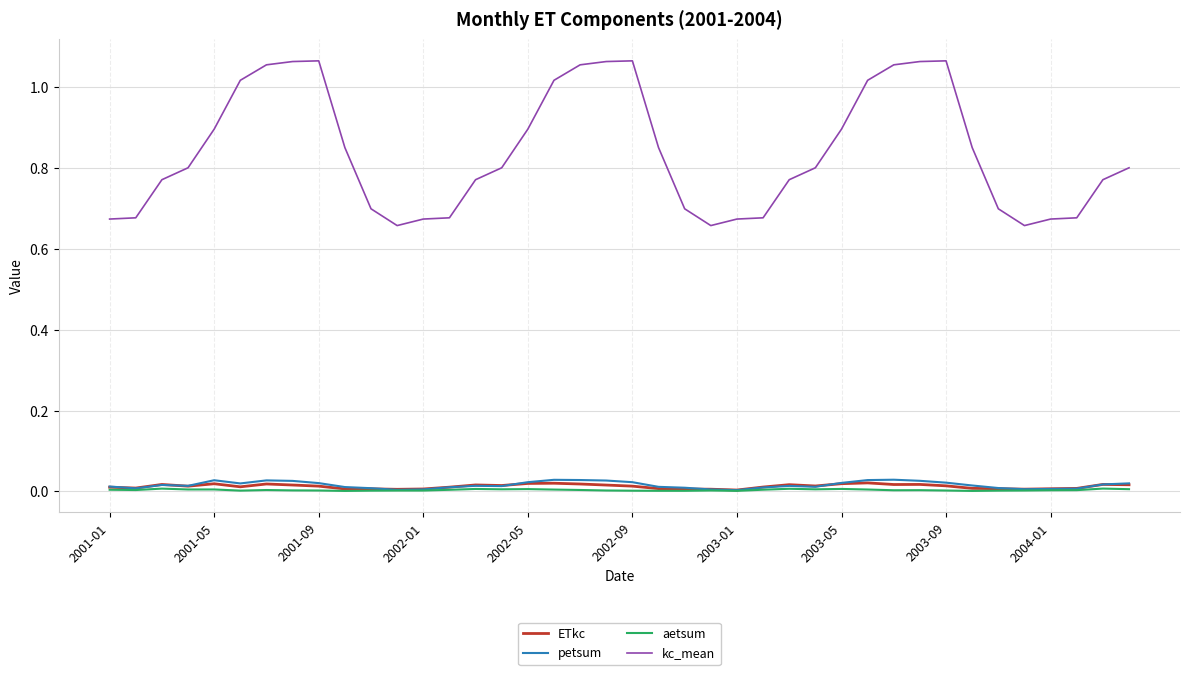

Does the chart display data point markers on the line(s)?

No